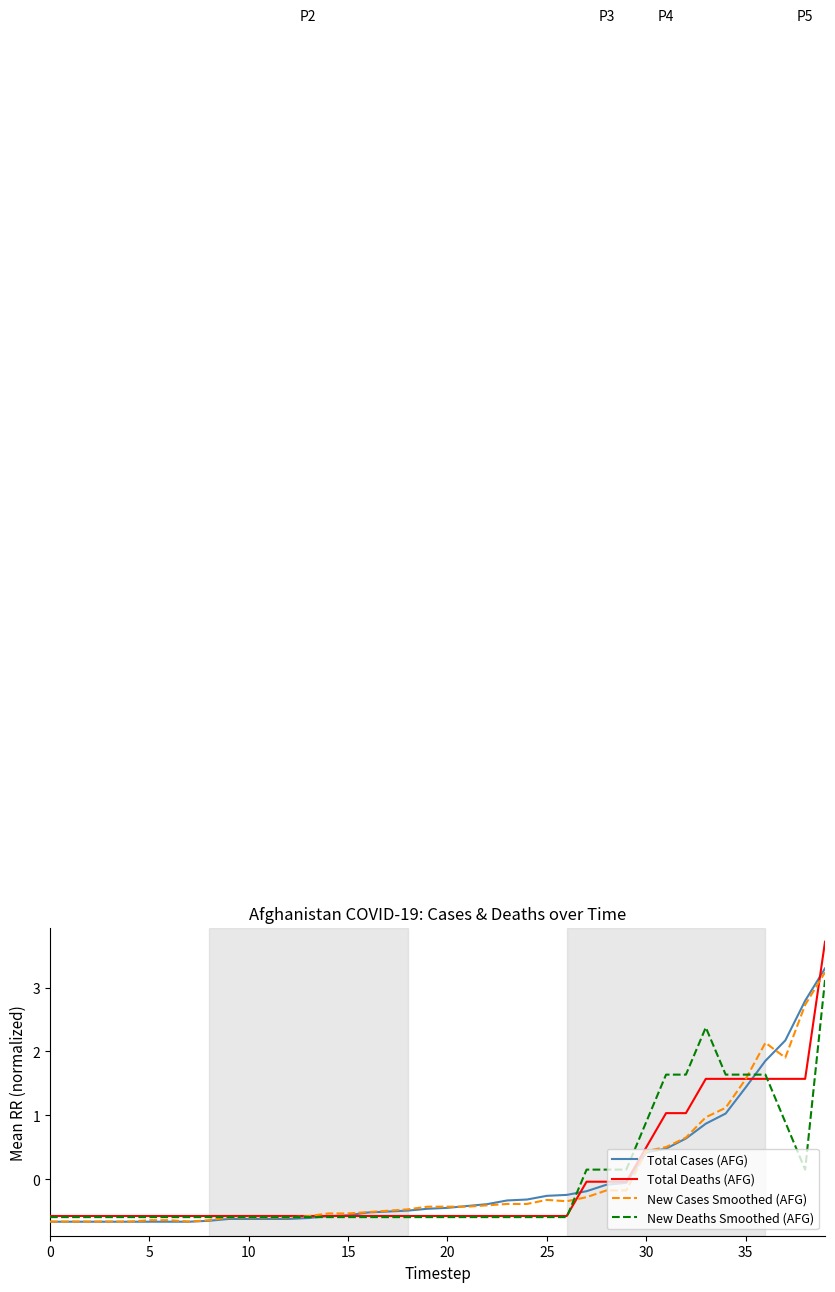

How many negative values does the Total Deaths (AFG) series have?

30